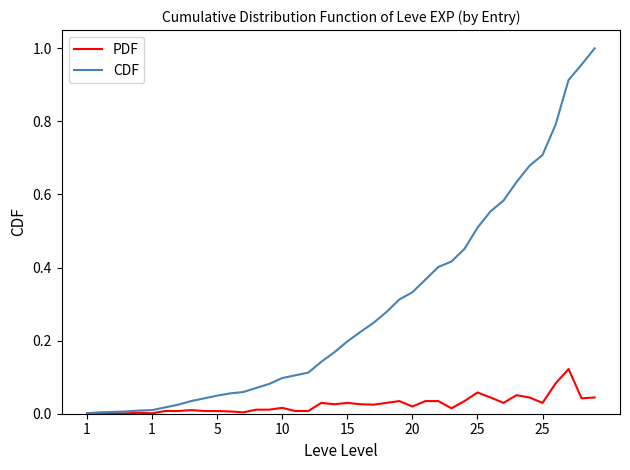

What are all the series names shown in the legend?

PDF, CDF